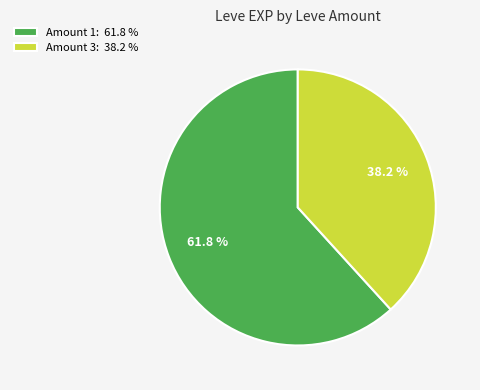

Does Amount 1: 61.8 % represent more than half of the total?

Yes